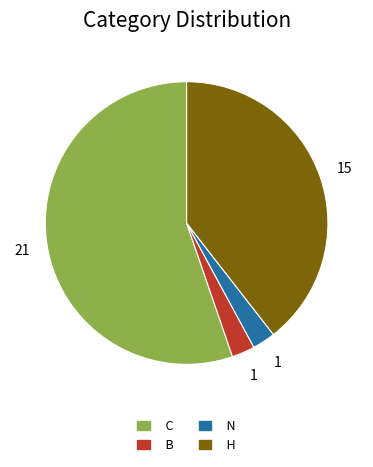

Which category has the biggest portion of the pie?

C